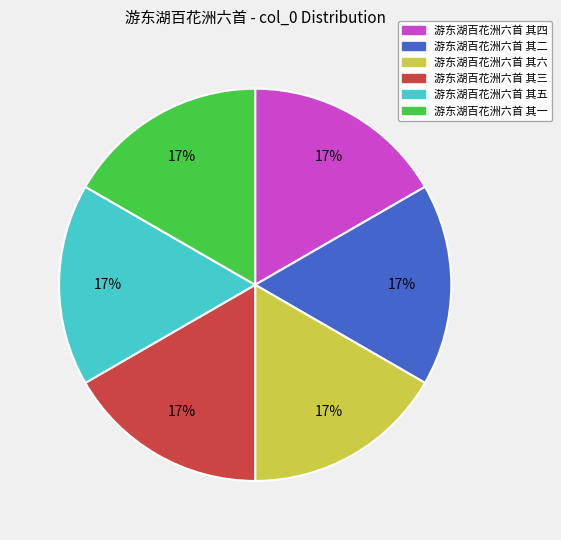

Approximately how many times larger is the value at 游东湖百花洲六首 其五 compared to 游东湖百花洲六首 其一?

1.0